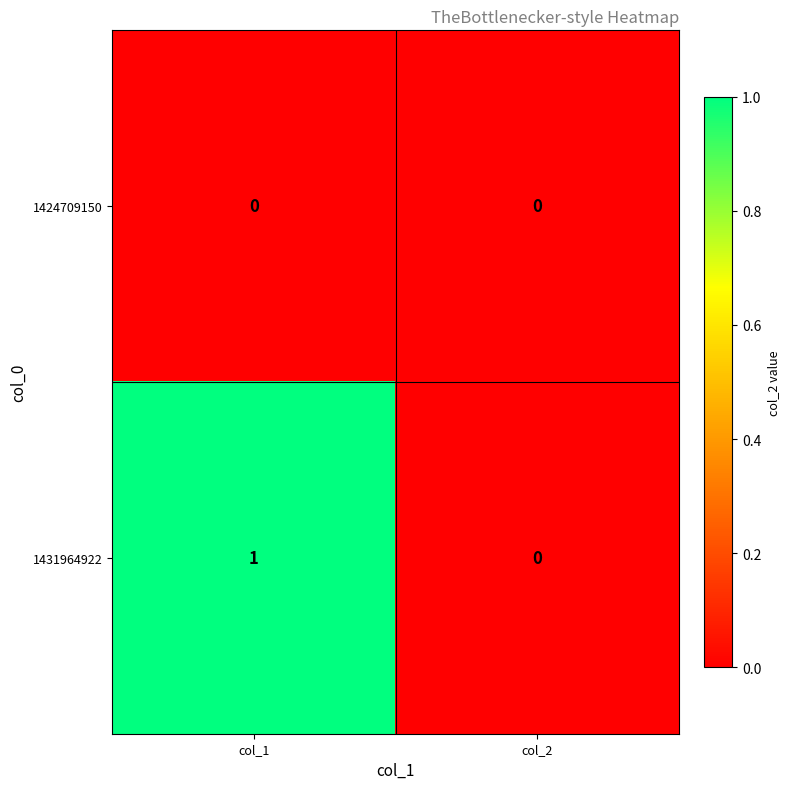

Reading right to left, transcribe all the data shown in this chart.

1424709150: col_2=0	col_1=0
1431964922: col_2=0	col_1=1